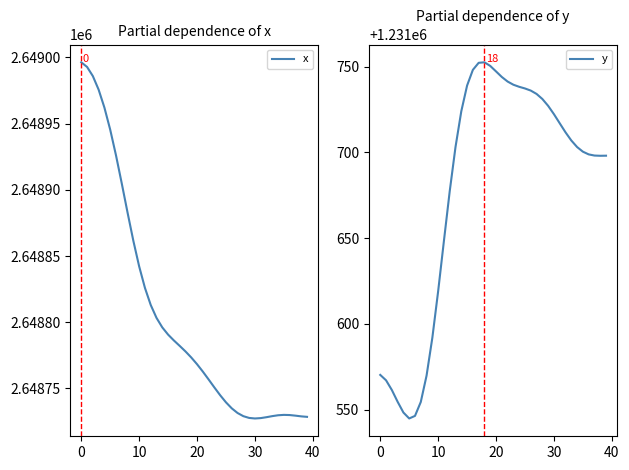

What is the difference between the highest and lowest values at 25?

1417002.2